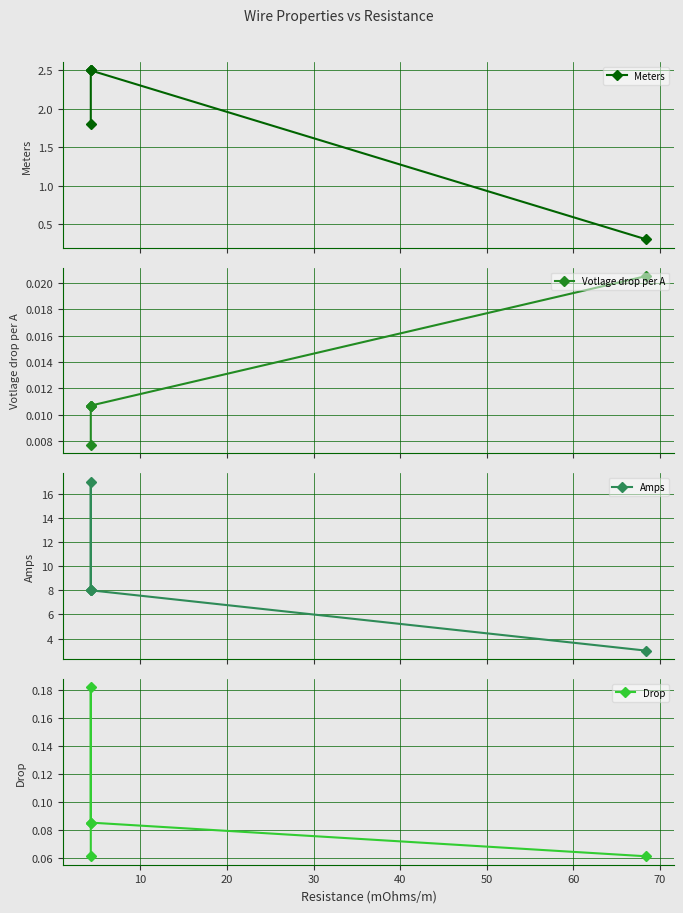

Between 30 and 10, which is larger?

30